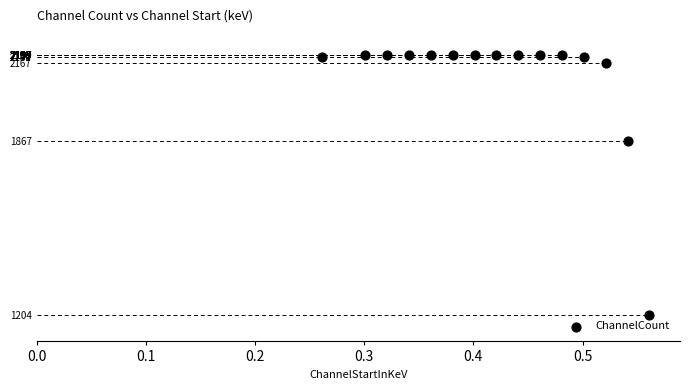

What Y value in the scatter plot is closest to 1701?

1867.3